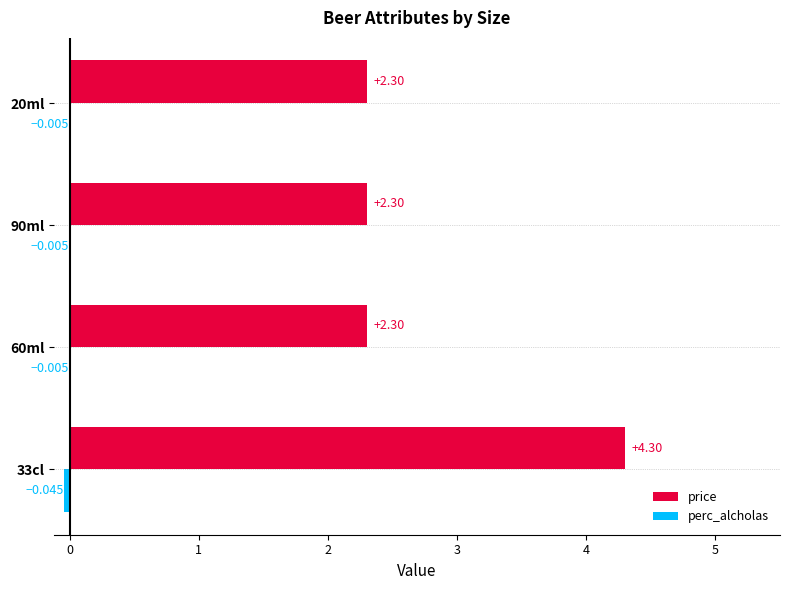

Which series changed the most between 33cl and 20ml?

price